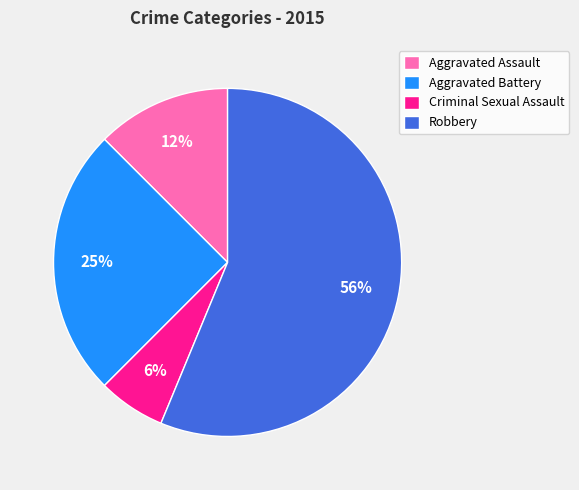

Does Aggravated Battery represent more than half of the total?

No